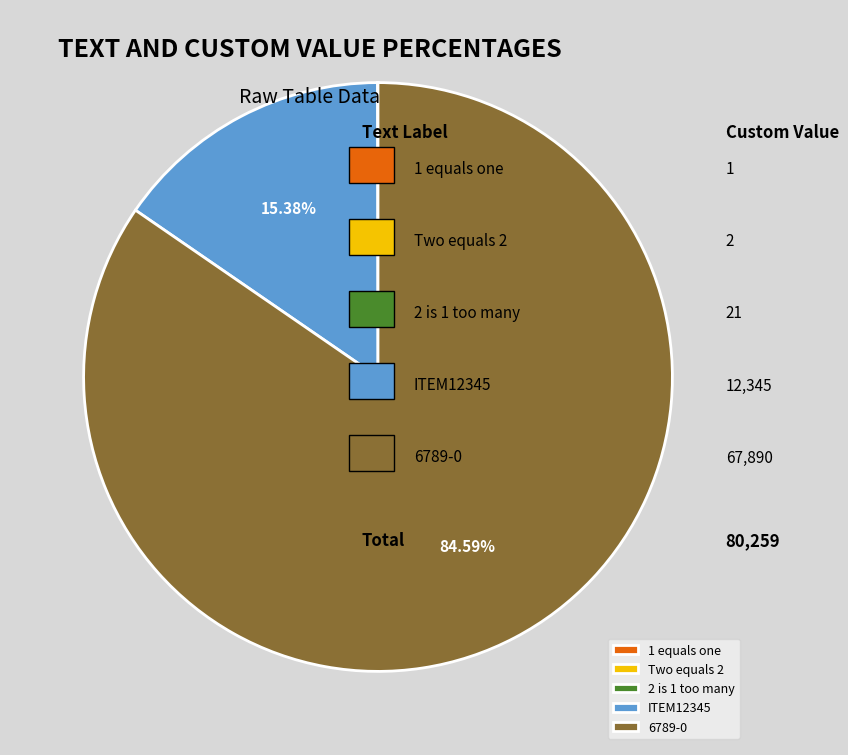

What is the majority slice?

6789-0